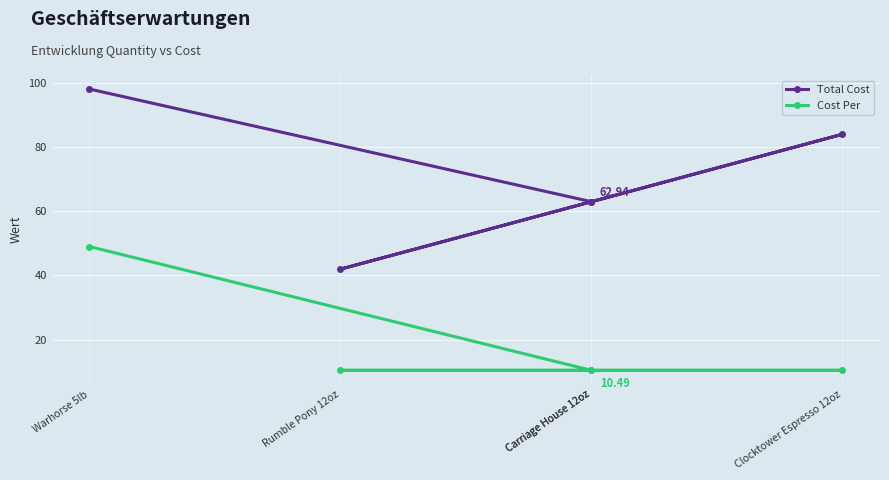

Rank the series at Rumble Pony 12oz from lowest to highest value.

Cost Per, Total Cost